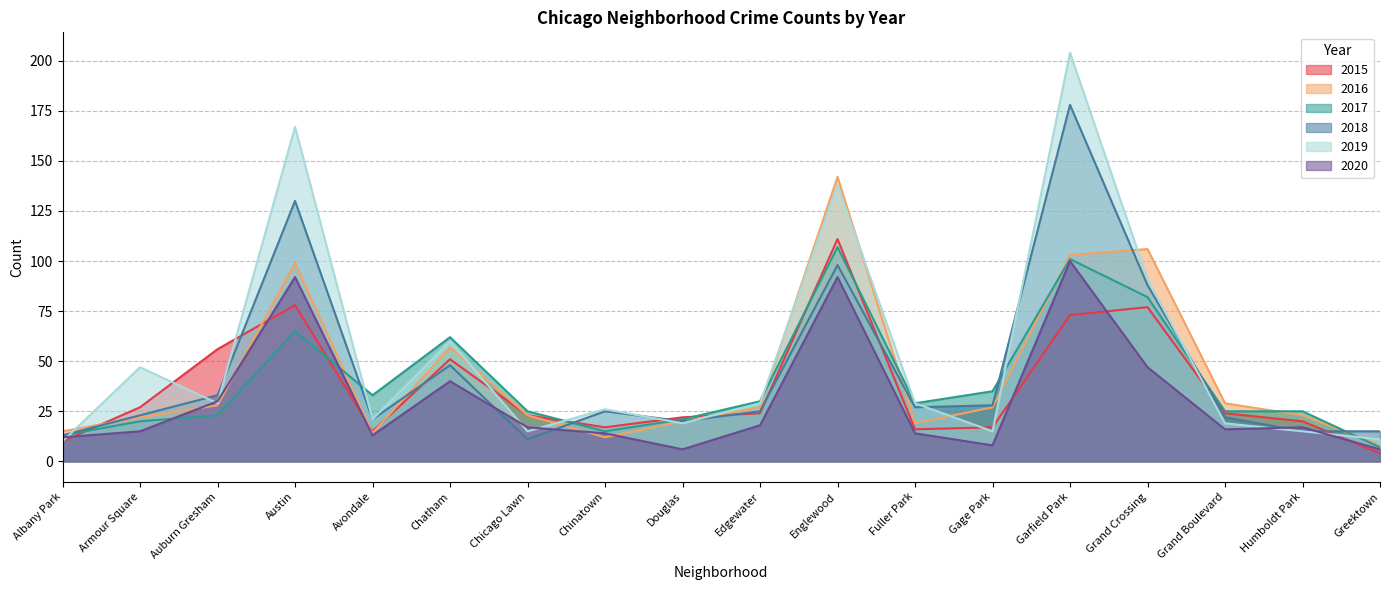

How many times do 2015 and 2019 cross each other?

10